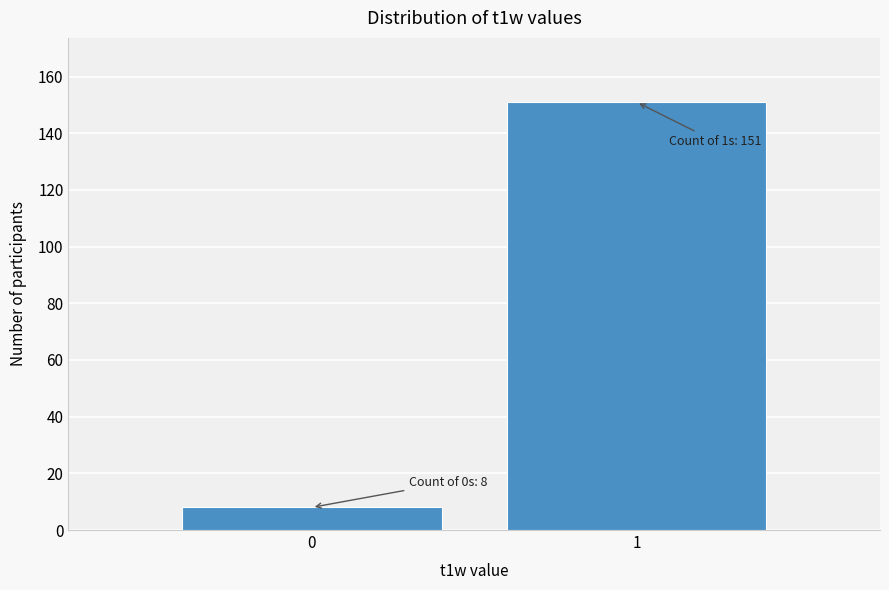

Reading right to left, extract all data points from this chart.

1=151	0=8